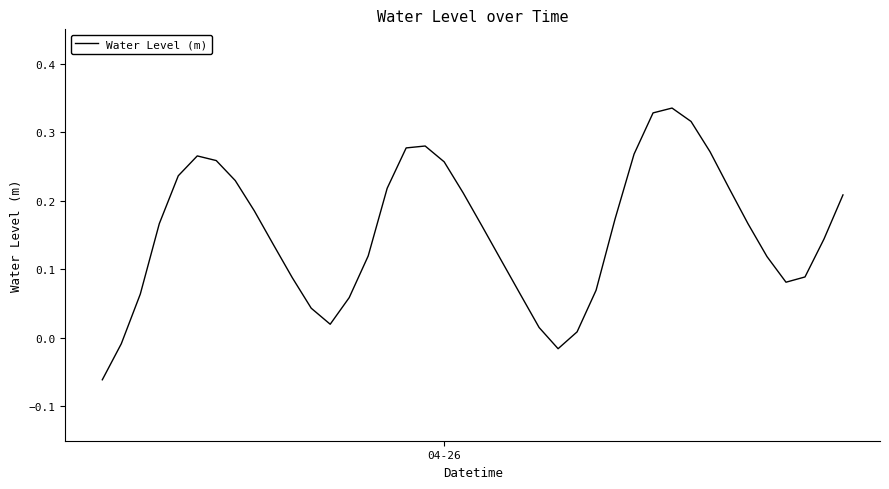

Which label corresponds to the smallest value in the chart?

04-26